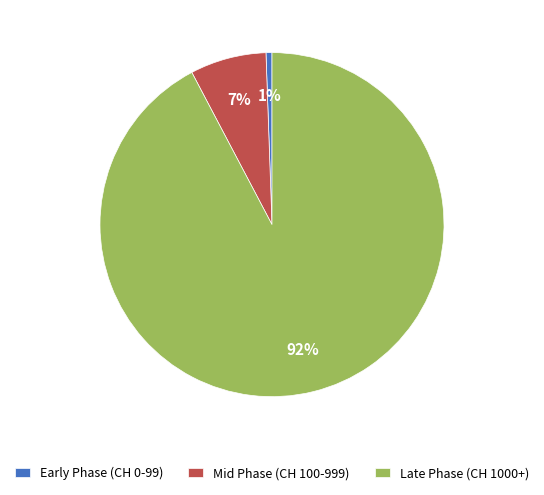

How many slices are in this pie chart?

3